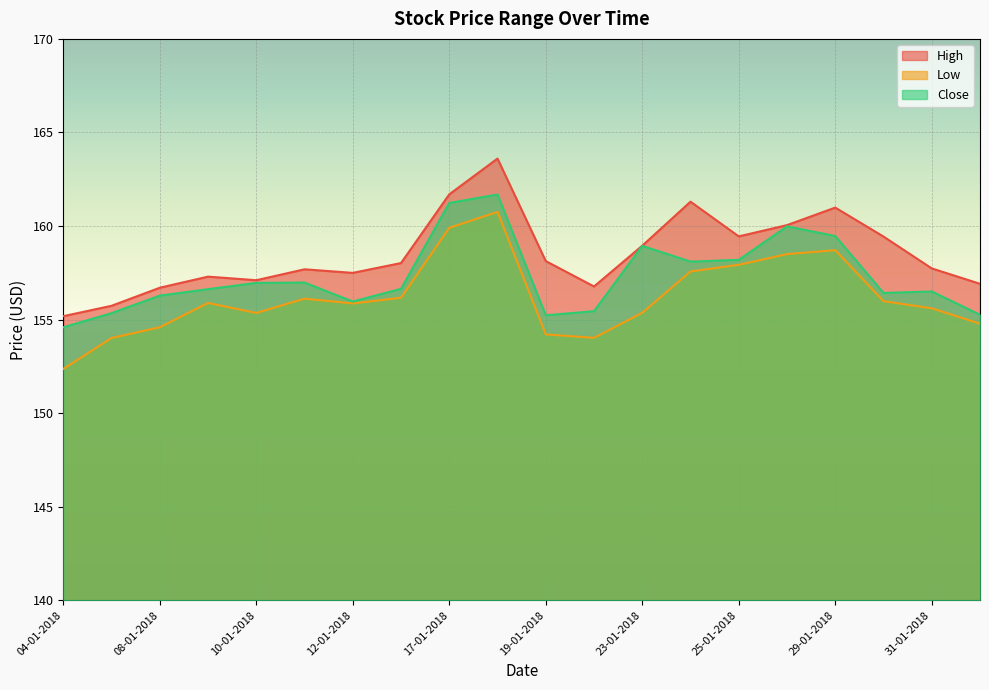

Which series changed the most between 11-01-2018 and 25-01-2018?

Low